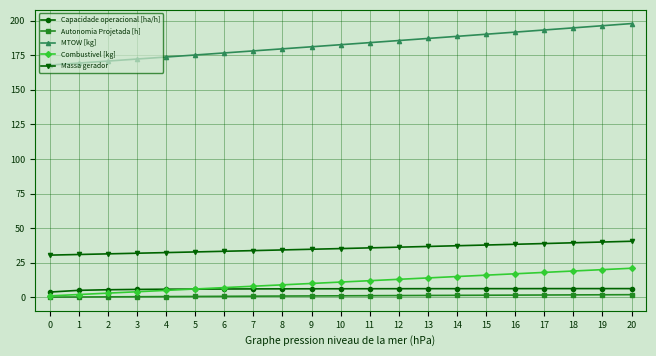

What is the sum of the Autonomia Projetada [h] values at 10 and 14?

2.5